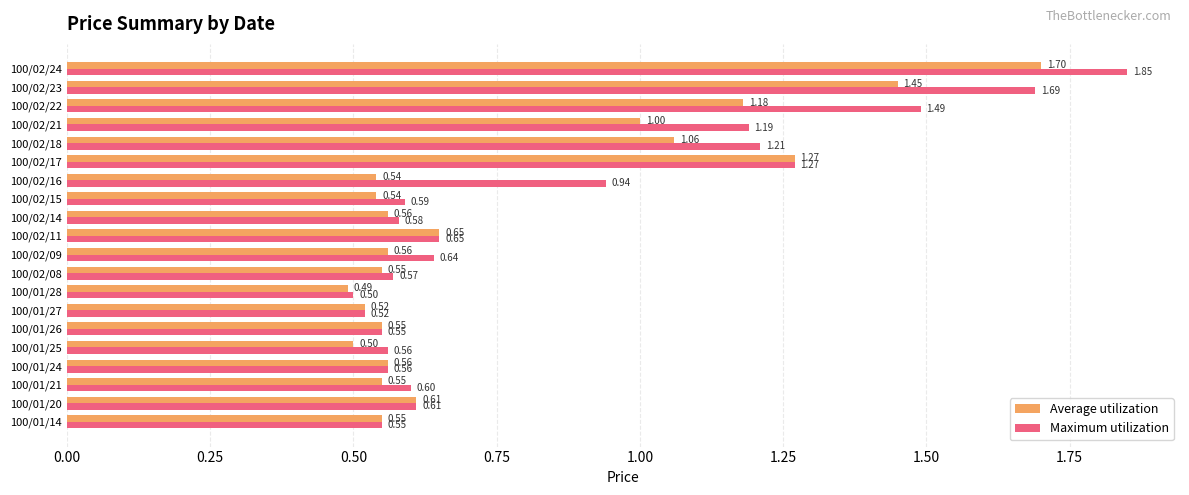

At how many categories does at least one series exceed 1?

6